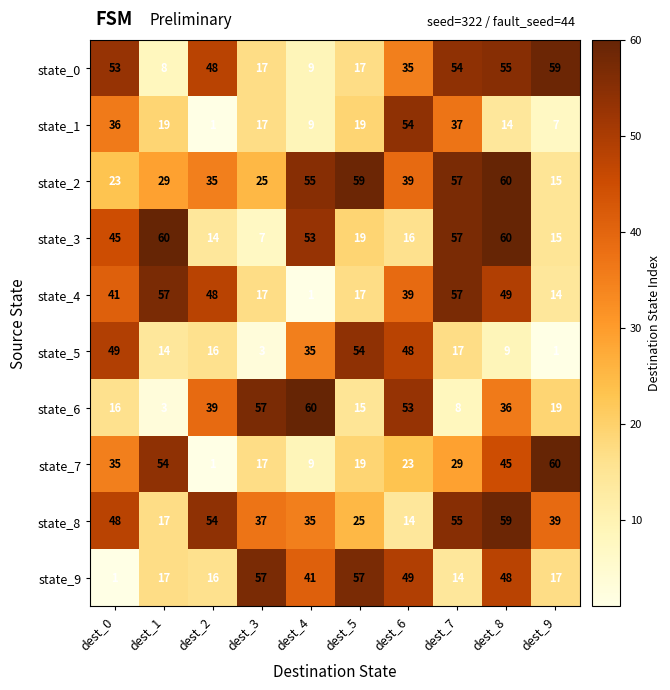

The value of state_9 at dest_2 is 21. True or false?

False